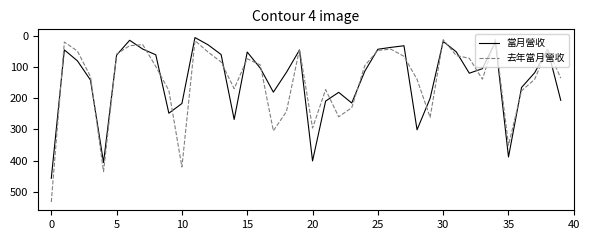

What are all the series names shown in the legend?

當月營收, 去年當月營收